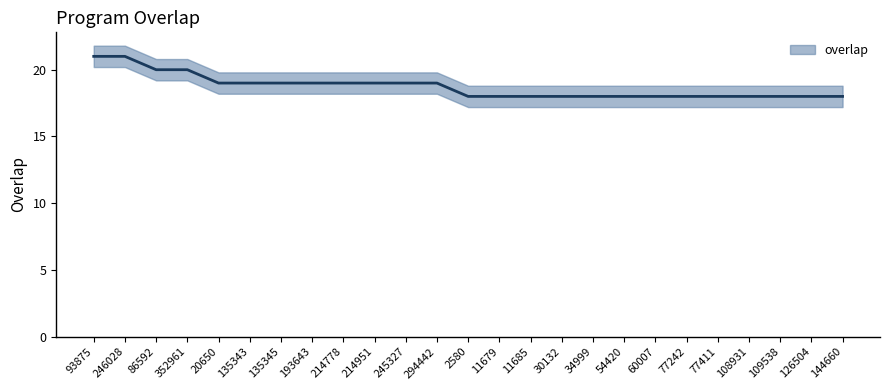

Which label corresponds to the smallest value in the chart?

2580